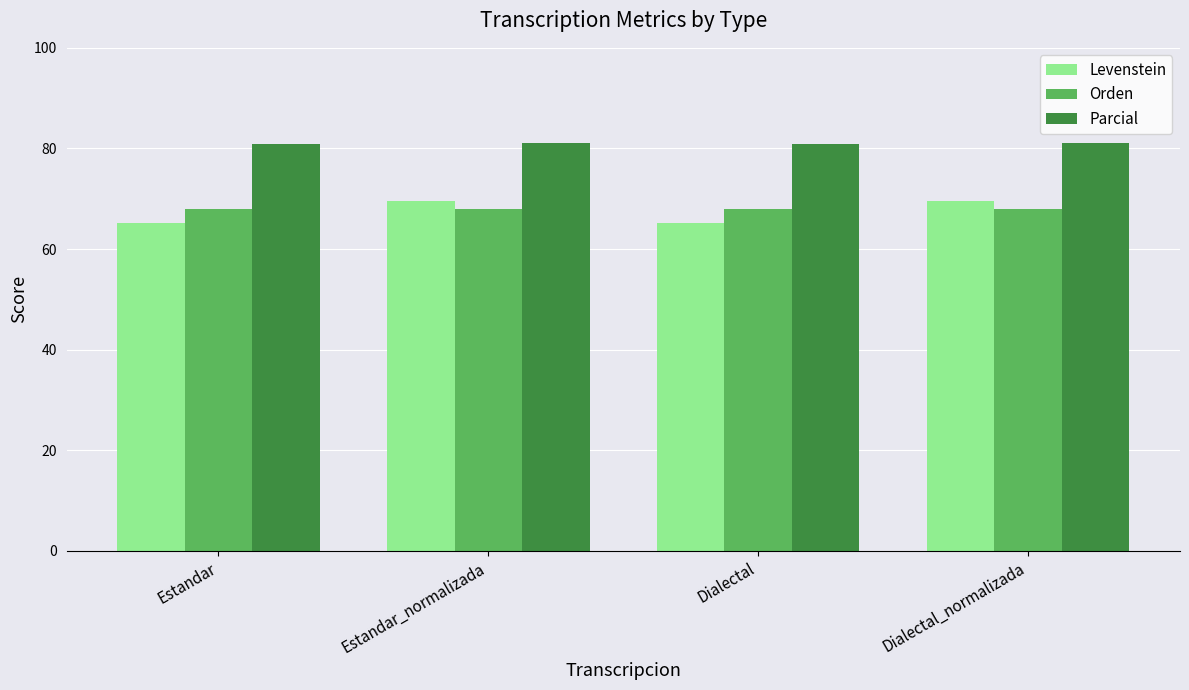

What is the spread (max minus min) of values at Estandar?

15.7